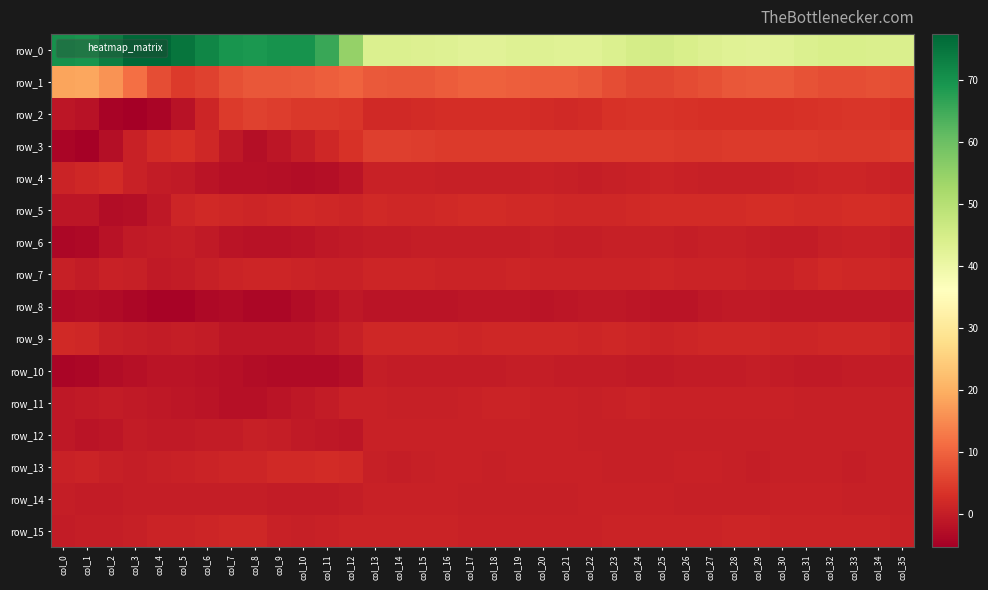

What is the total value across all series at col_24?

67.0